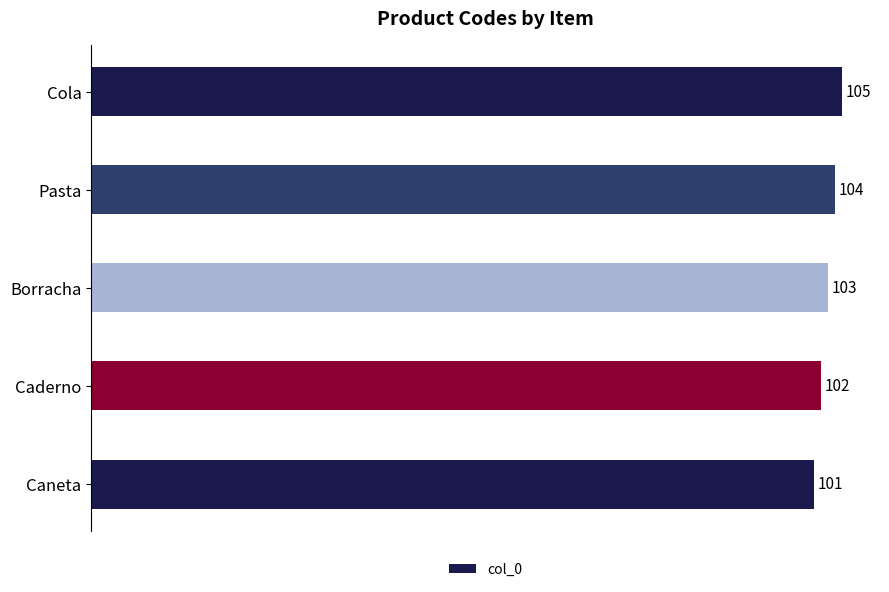

What is the ratio of the value at Pasta to the value at Borracha?

1.0